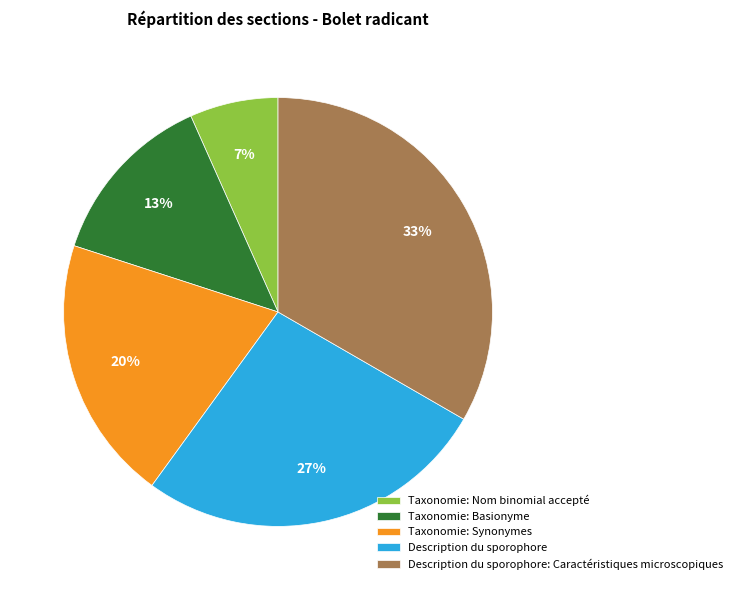

Approximately how many times larger is the value at Description du sporophore: Caractéristiques microscopiques compared to Taxonomie: Basionyme?

2.5